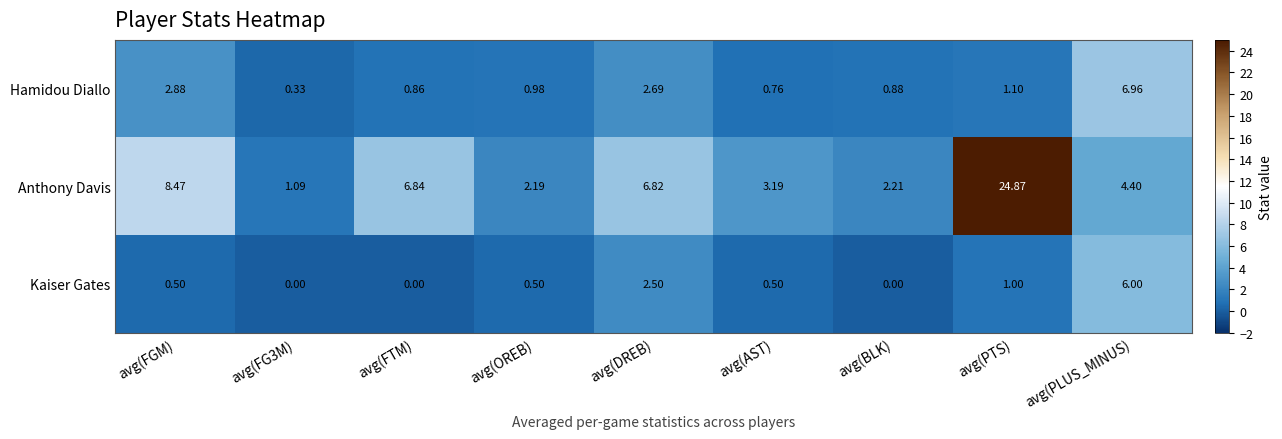

Between avg(FTM) and avg(OREB), which series saw the biggest shift?

Anthony Davis